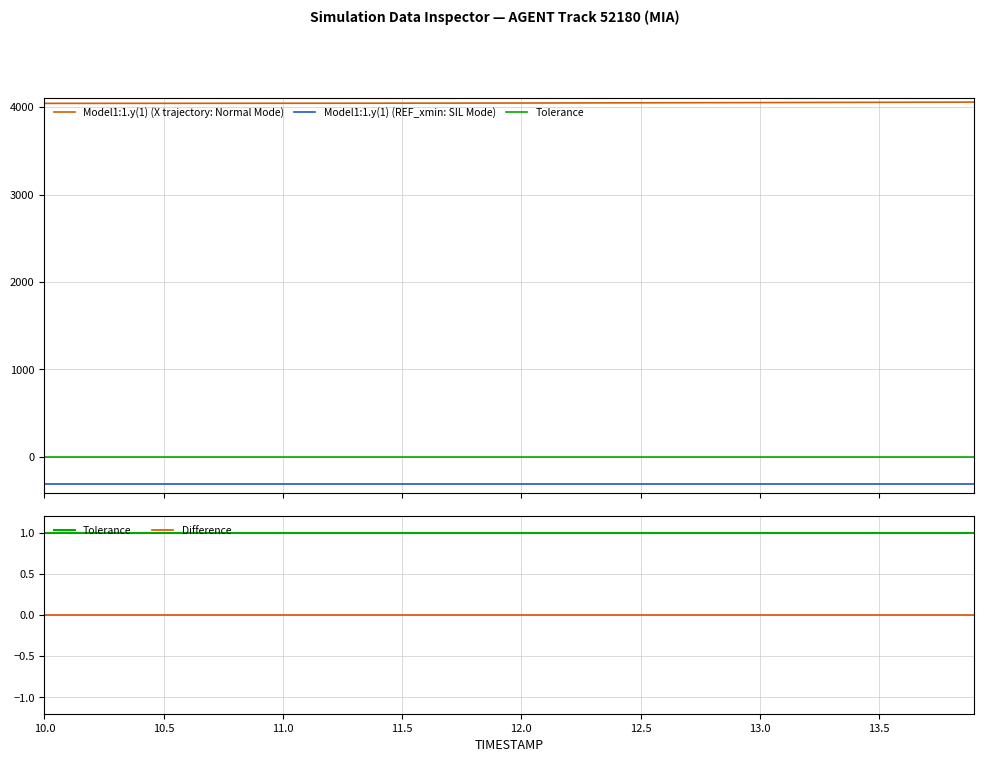

What is the spread (max minus min) of values at 10.0?

4352.1